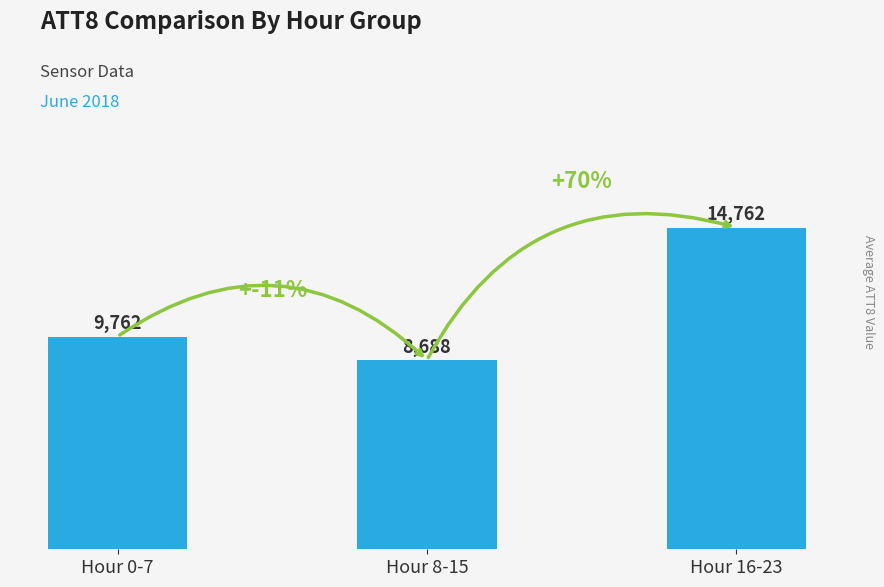

What is the difference between the maximum and minimum values?

6075.0